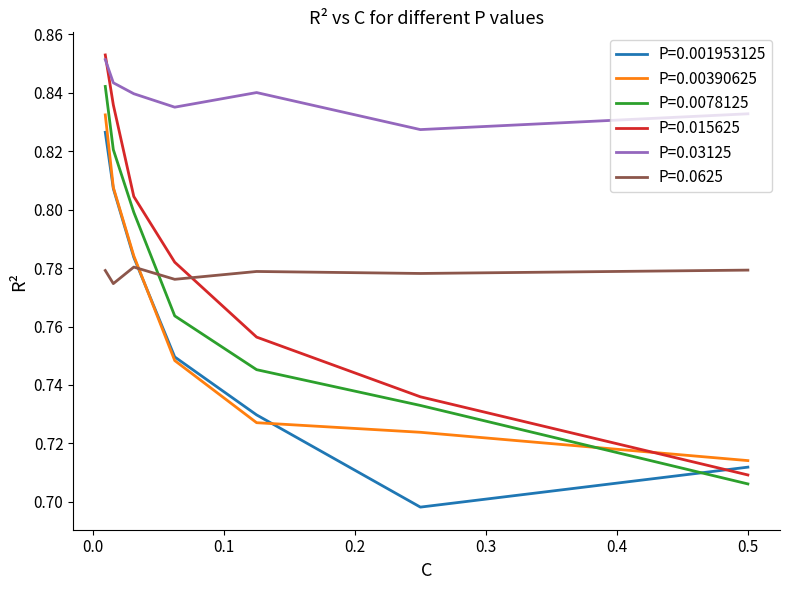

Which series has the widest spread of values?

P=0.015625